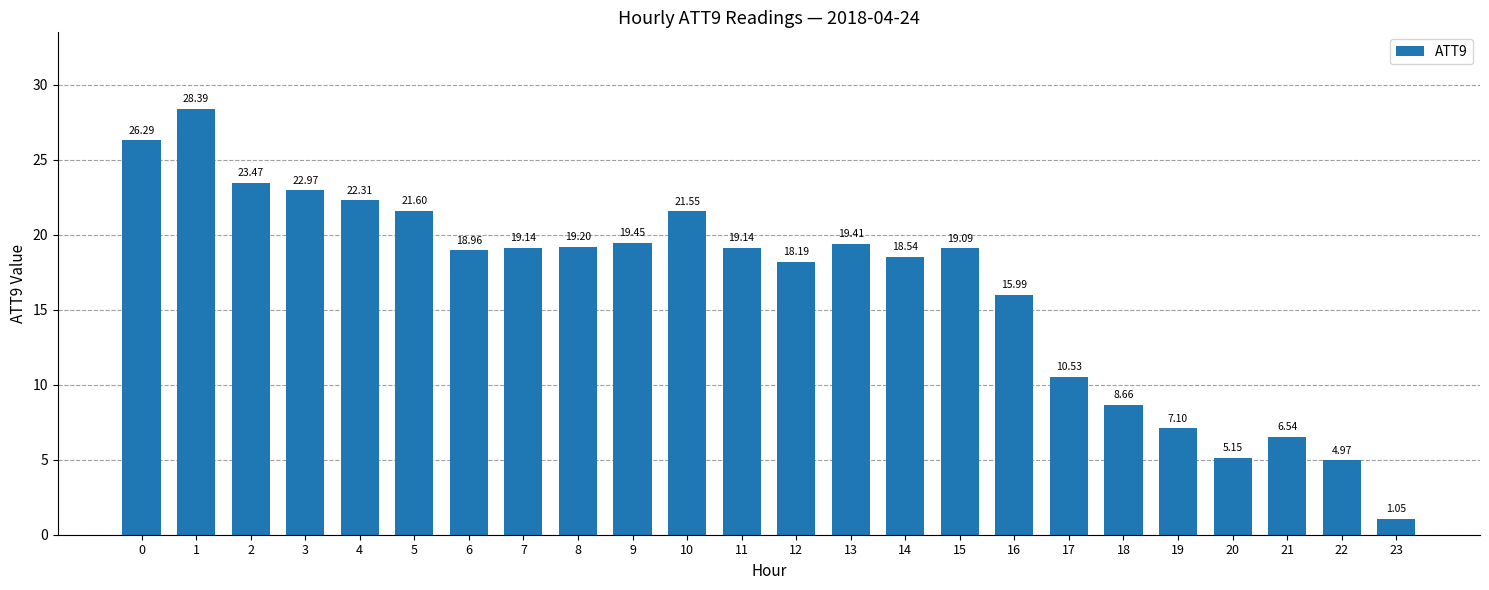

What is the value of the 4th bar from the left?

23.0